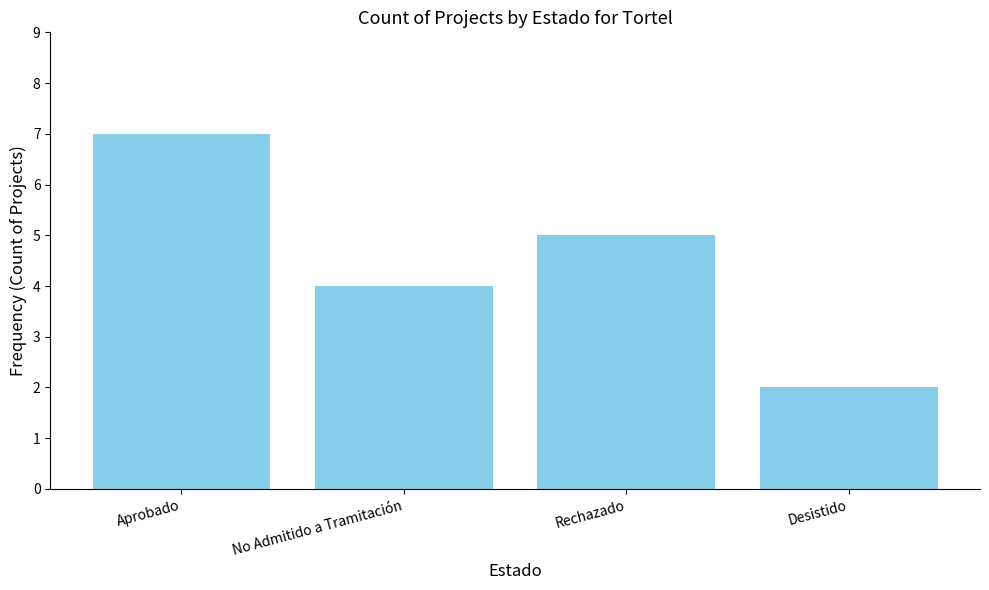

How many bars are there in total?

4